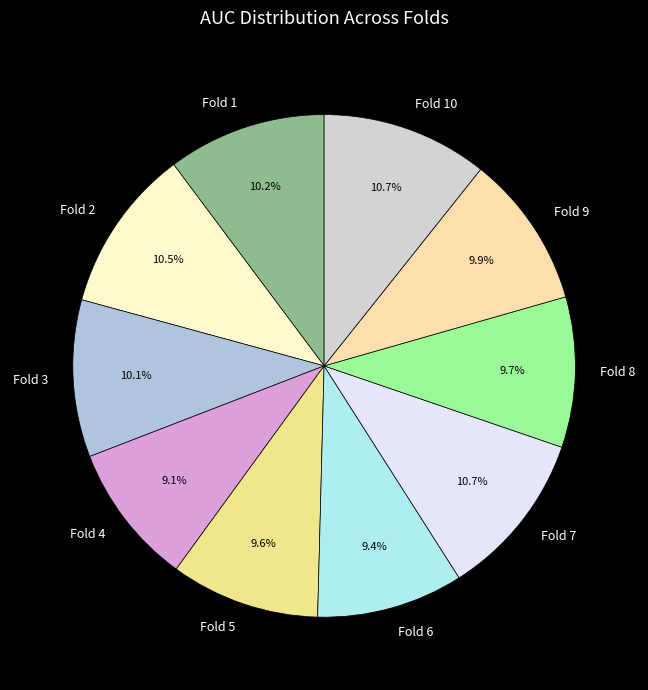

What is the total percentage of Fold 7 and Fold 10?

21.4%